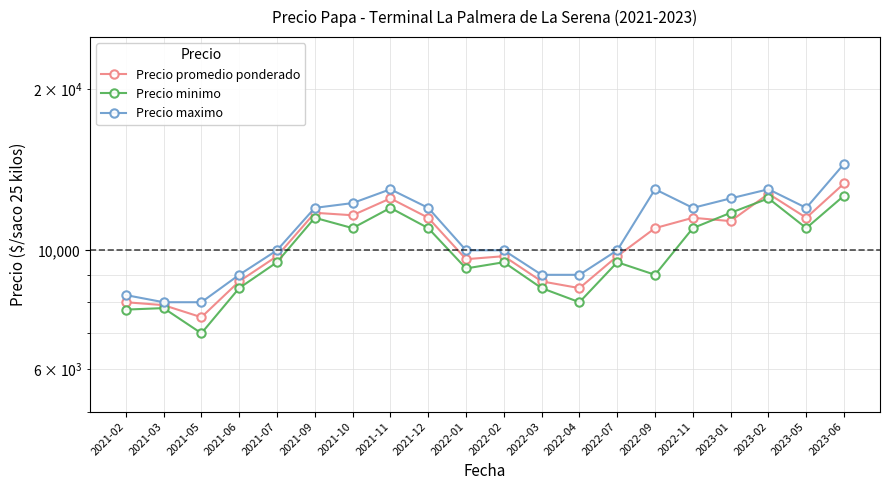

Reading left to right, what are all the values shown in this chart?

Precio promedio ponderado: 2021-02=8000	2021-03=7900	2021-05=7500	2021-06=8750	2021-07=9750	2021-09=11750	2021-10=11625	2021-11=12500	2021-12=11500	2022-01=9625	2022-02=9750	2022-03=8750	2022-04=8500	2022-07=9750	2022-09=11000	2022-11=11500	2023-01=11337	2023-02=12750	2023-05=11500	2023-06=13328
Precio minimo: 2021-02=7750	2021-03=7800	2021-05=7000	2021-06=8500	2021-07=9500	2021-09=11500	2021-10=11000	2021-11=12000	2021-12=11000	2022-01=9250	2022-02=9500	2022-03=8500	2022-04=8000	2022-07=9500	2022-09=9000	2022-11=11000	2023-01=11750	2023-02=12500	2023-05=11000	2023-06=12650
Precio maximo: 2021-02=8250	2021-03=8000	2021-05=8000	2021-06=9000	2021-07=10000	2021-09=12000	2021-10=12250	2021-11=13000	2021-12=12000	2022-01=10000	2022-02=10000	2022-03=9000	2022-04=9000	2022-07=10000	2022-09=13000	2022-11=12000	2023-01=12500	2023-02=13000	2023-05=12000	2023-06=14500